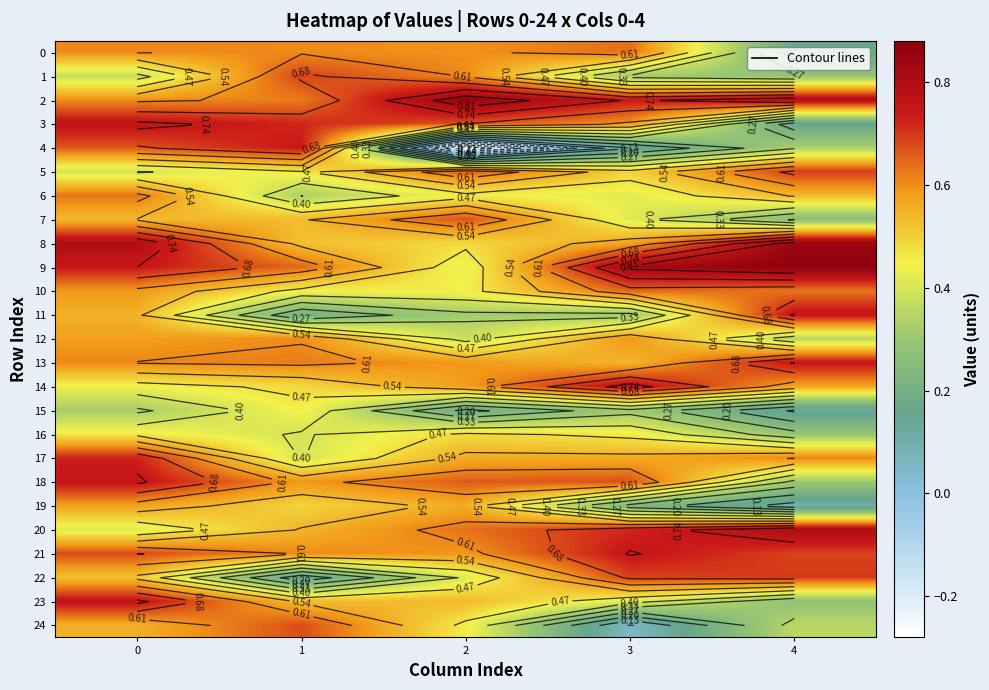

Is the value of 6 at 2 greater than the value of 9 at 3?

No